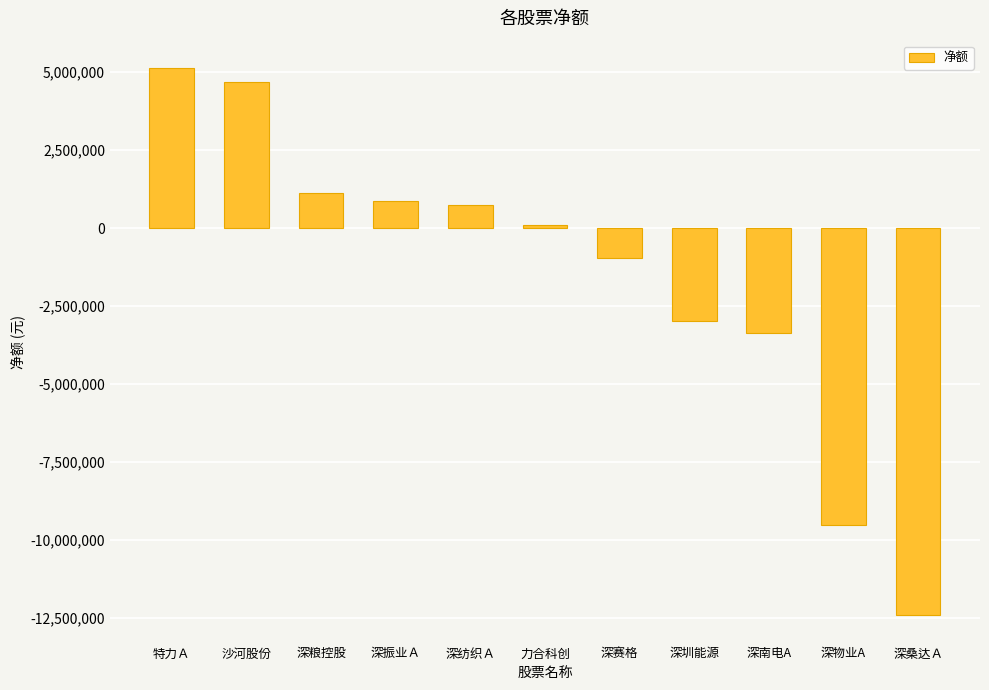

How many data points are less than 115447?

5